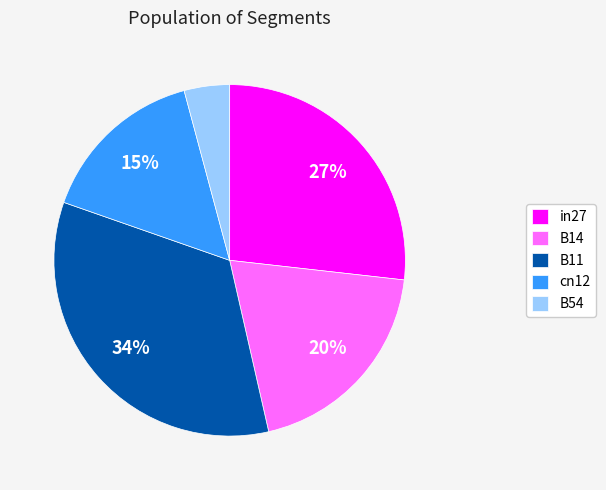

How many segments does this pie chart have?

5